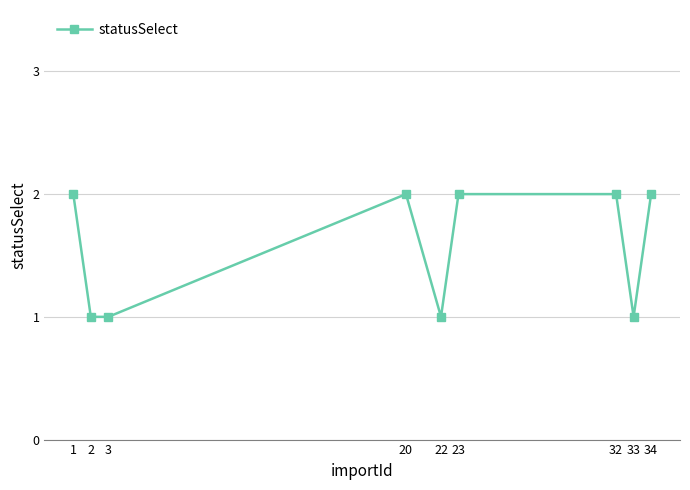

True or false: the data has more than 0 interior local peaks.

True